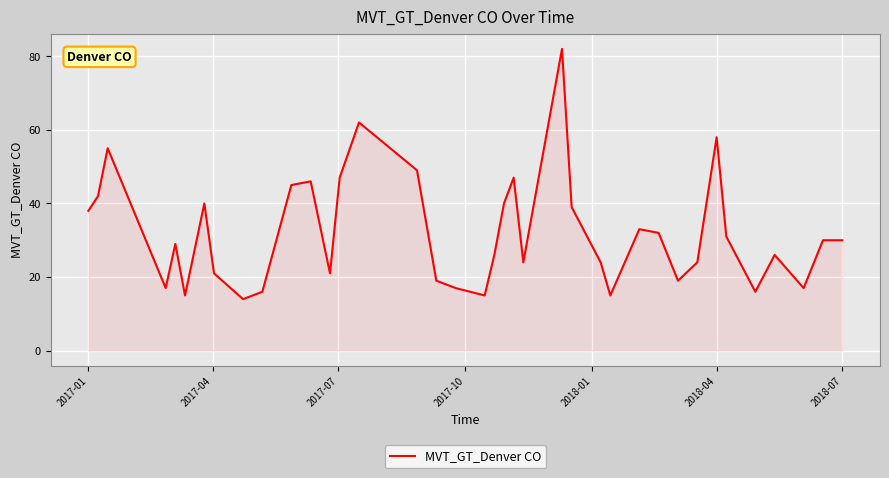

What is the minimum value shown in the chart?

14